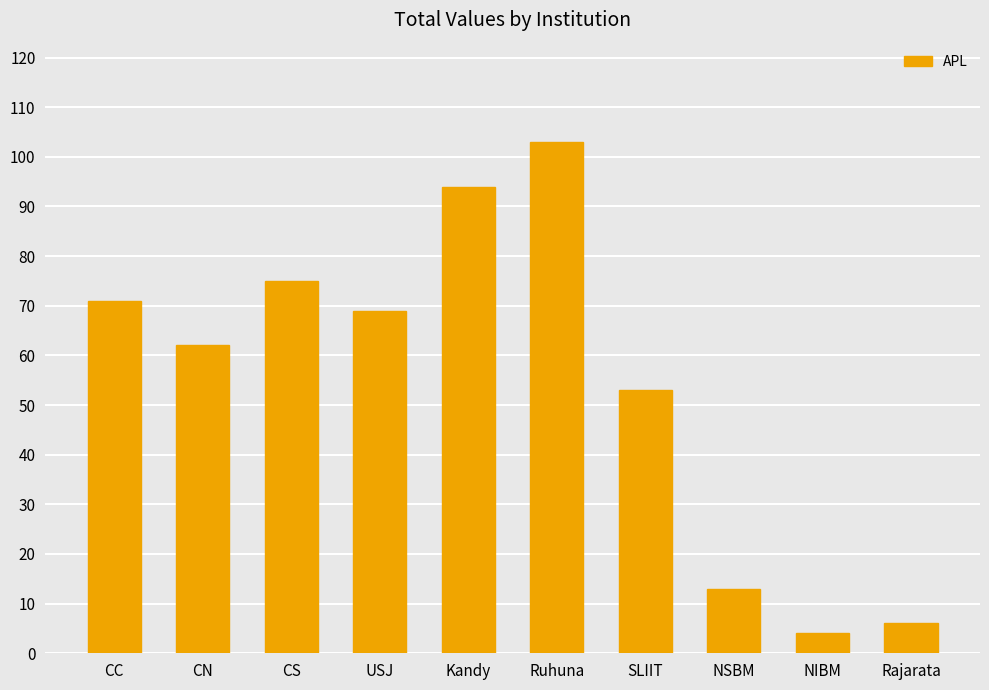

Is it true that the value at SLIIT is 53?

True